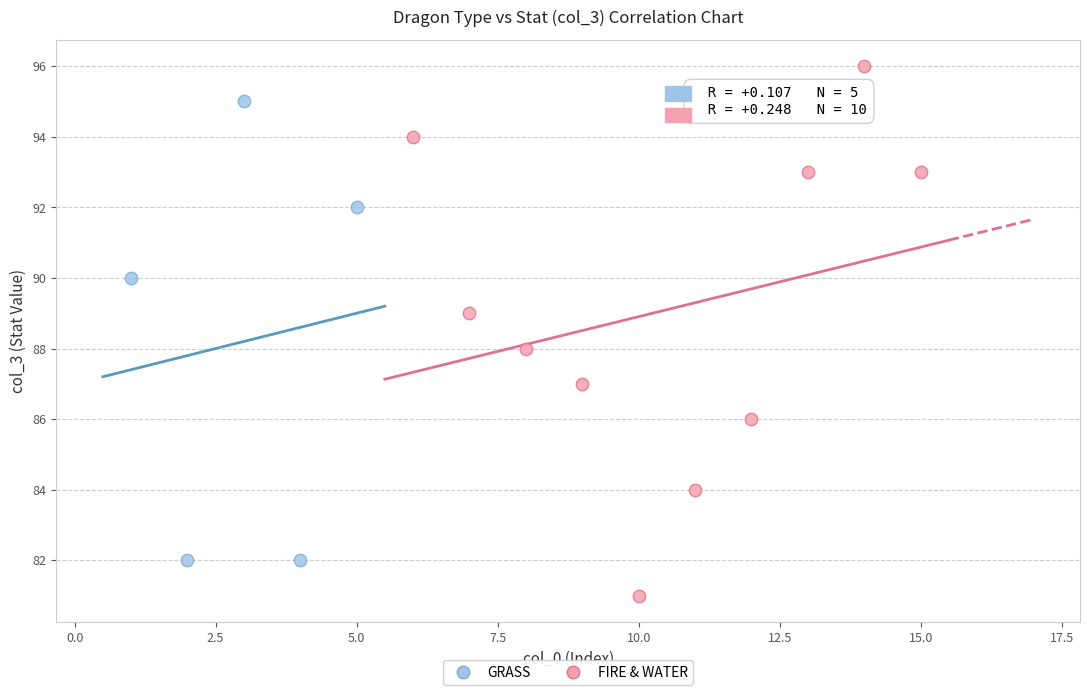

Which series has the largest Y range (max minus min)?

FIRE & WATER